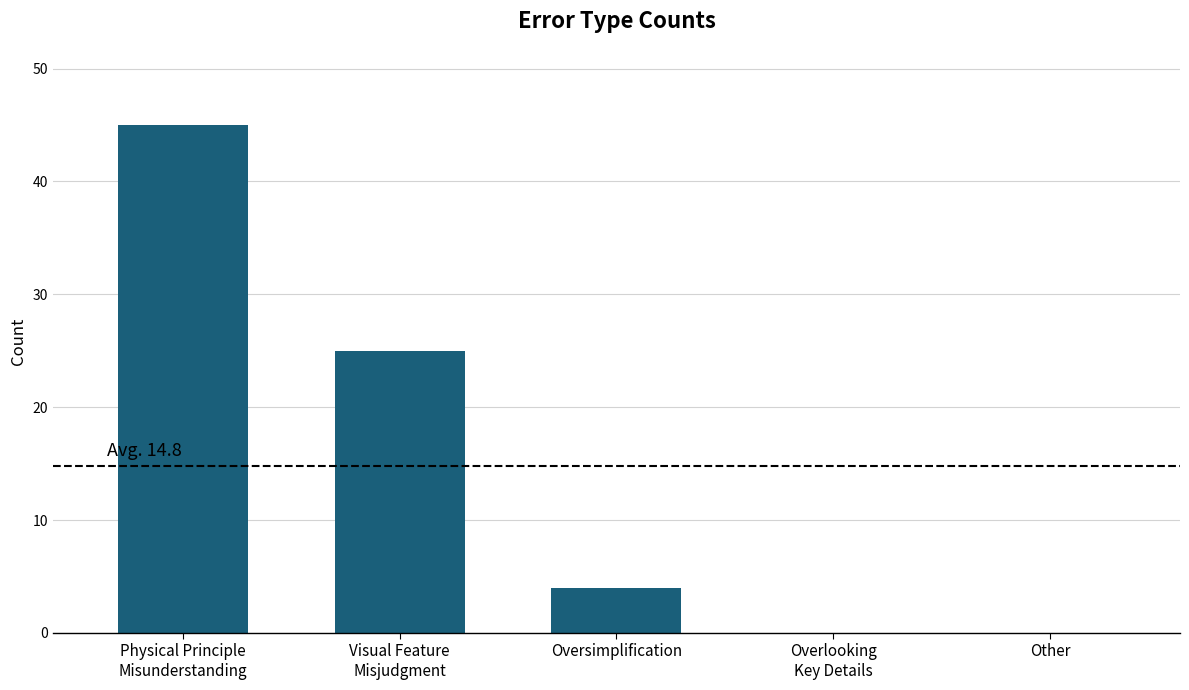

Is it true that the value at Other is 0?

True